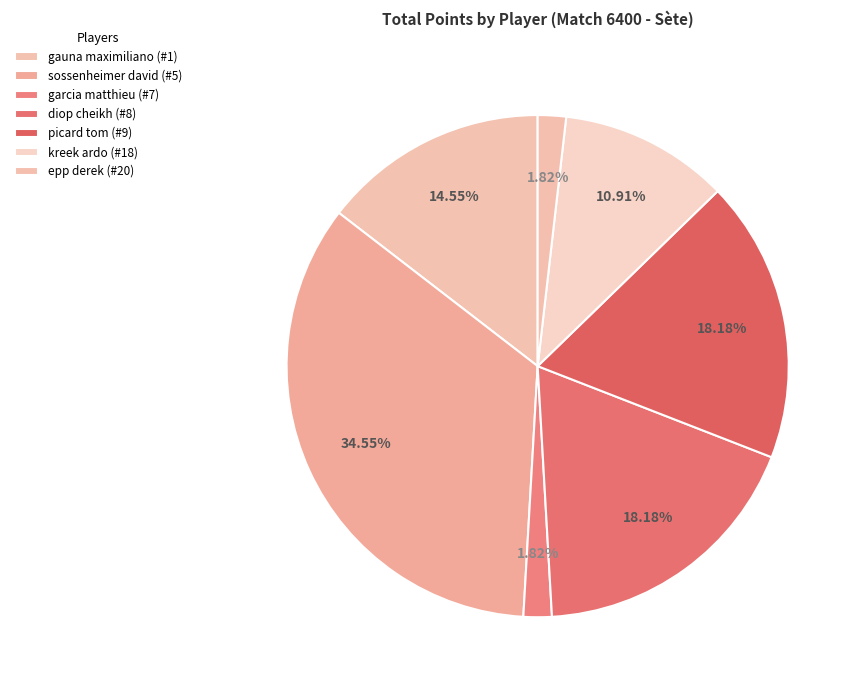

To the nearest percent, what percentage of the pie is kreek ardo (#18)?

11%